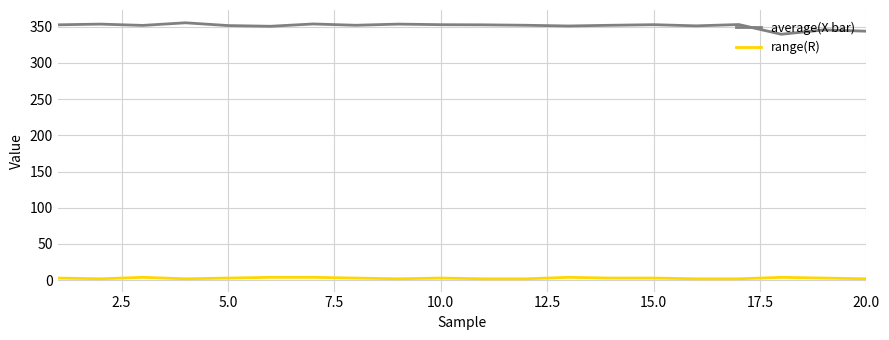

True or false: average(X bar) and range(R) intersect in this chart.

False